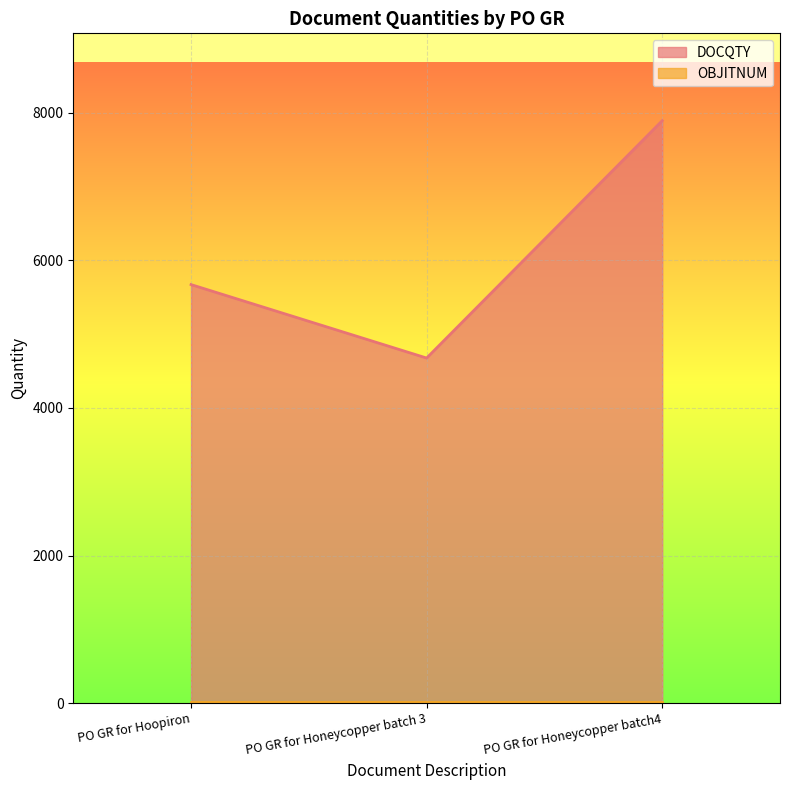

Approximately how many times larger is the value at PO GR for Honeycopper batch4 compared to PO GR for Hoopiron?

1.4